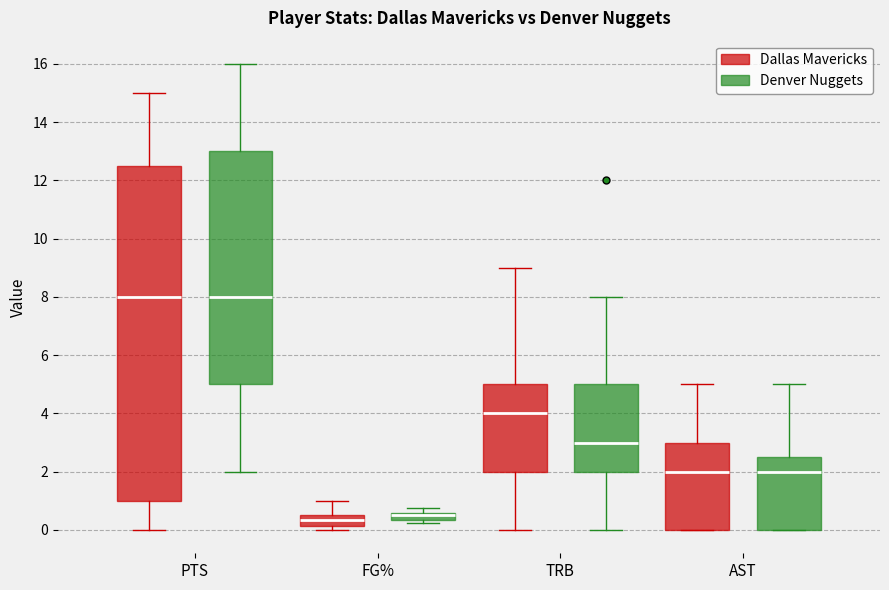

Where does the upper whisker of the box for PTS (Dallas Mavericks) end on the y-axis? The values are not printed on the chart, so give them approximately, as read against the axis.

15.0